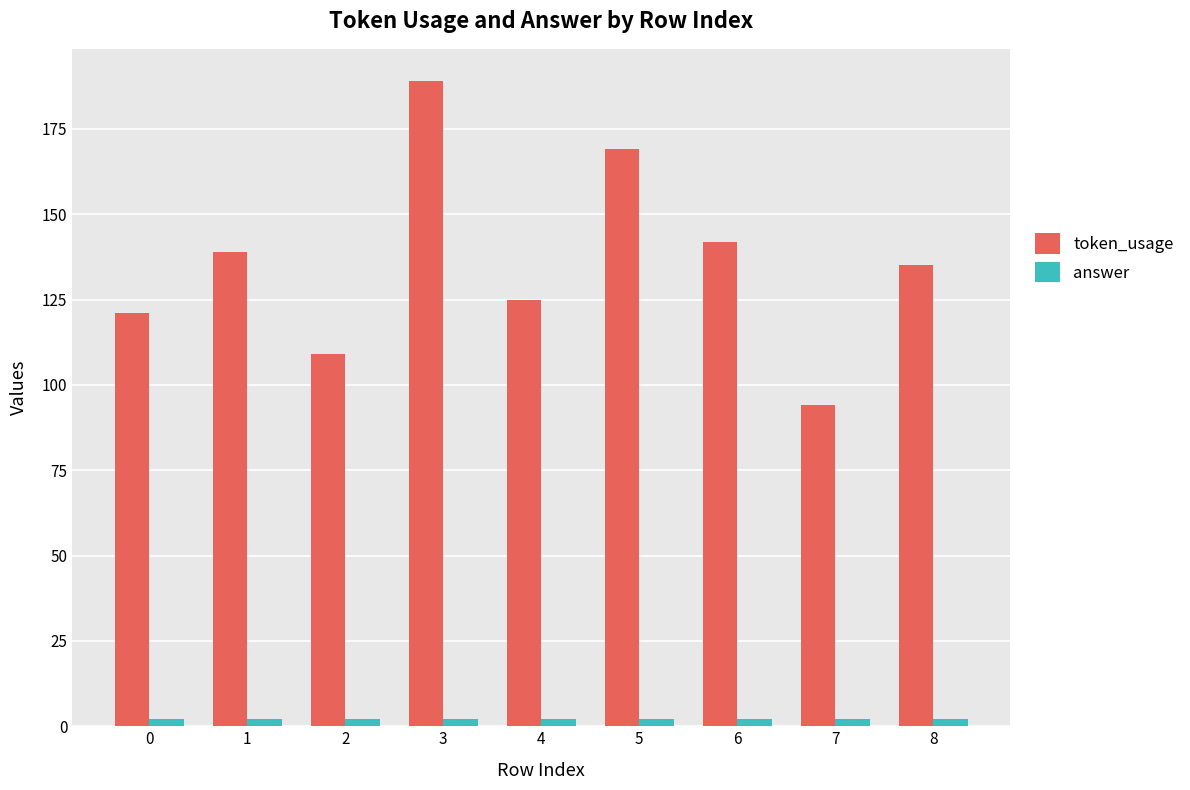

Reading left to right, extract all data points from this chart.

token_usage: 121	139	109	189	125	169	142	94	135
answer: 2	2	2	2	2	2	2	2	2